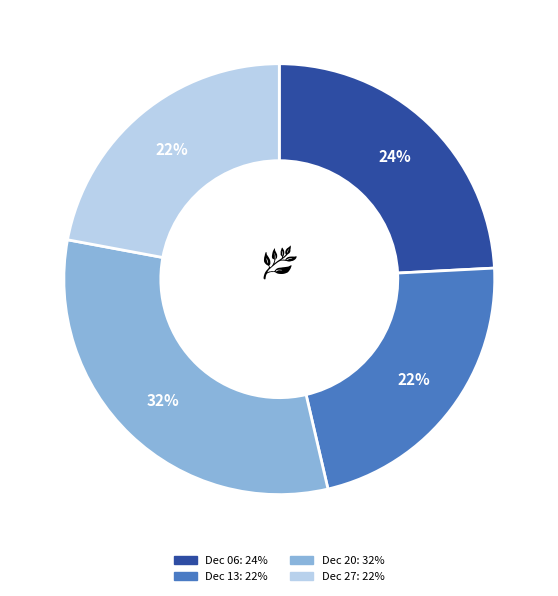

To the nearest percent, what is the average slice percentage?

25%